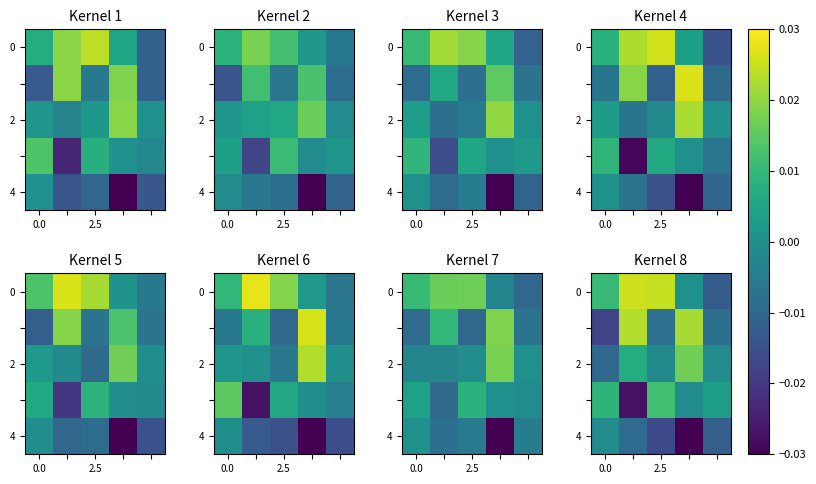

How many categories are shown in the chart?

5